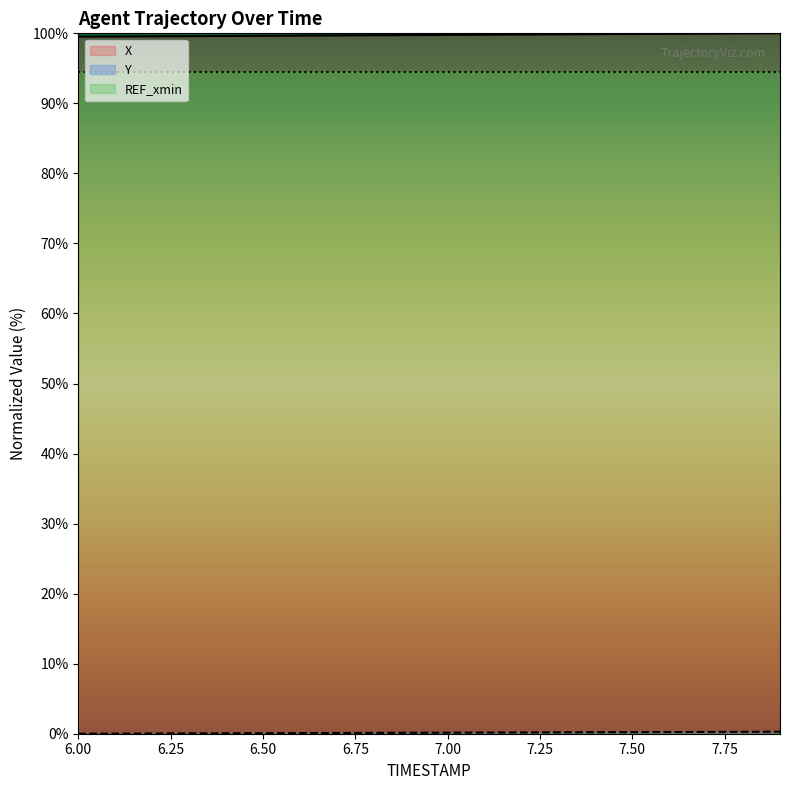

Which series has the largest range (max minus min)?

X